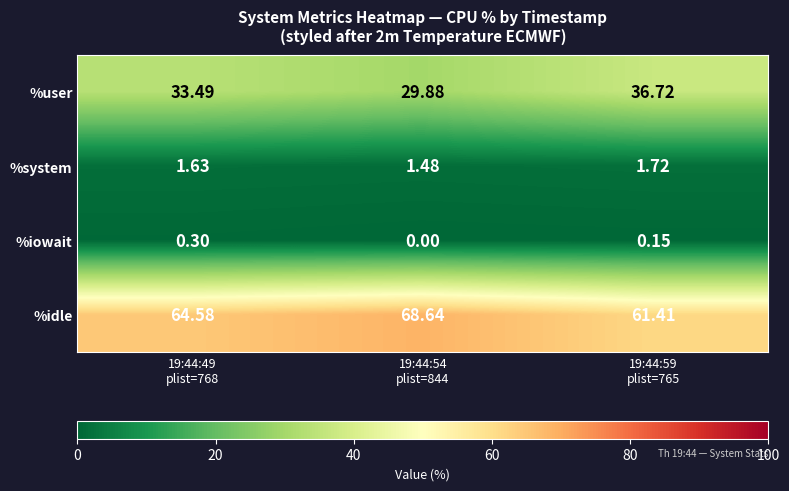

List the series in order of their peak value, lowest first.

%iowait, %system, %user, %idle